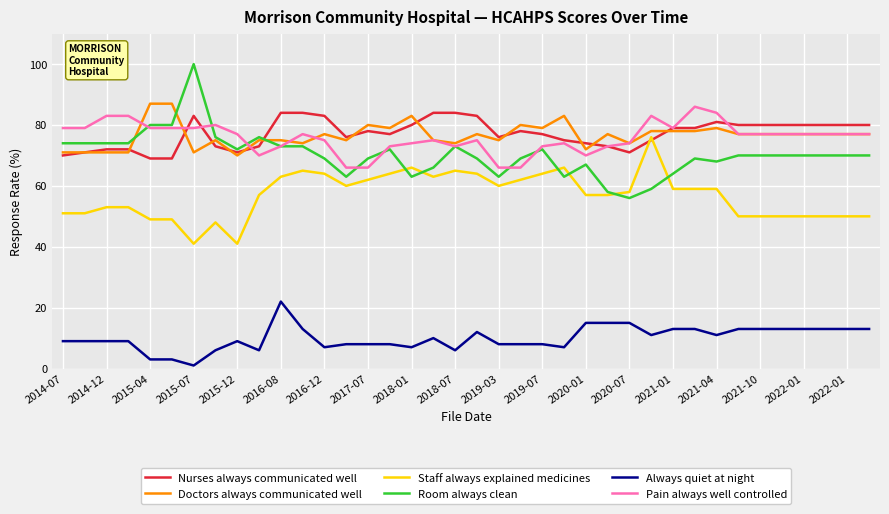

Which series has the largest range (max minus min)?

Room always clean